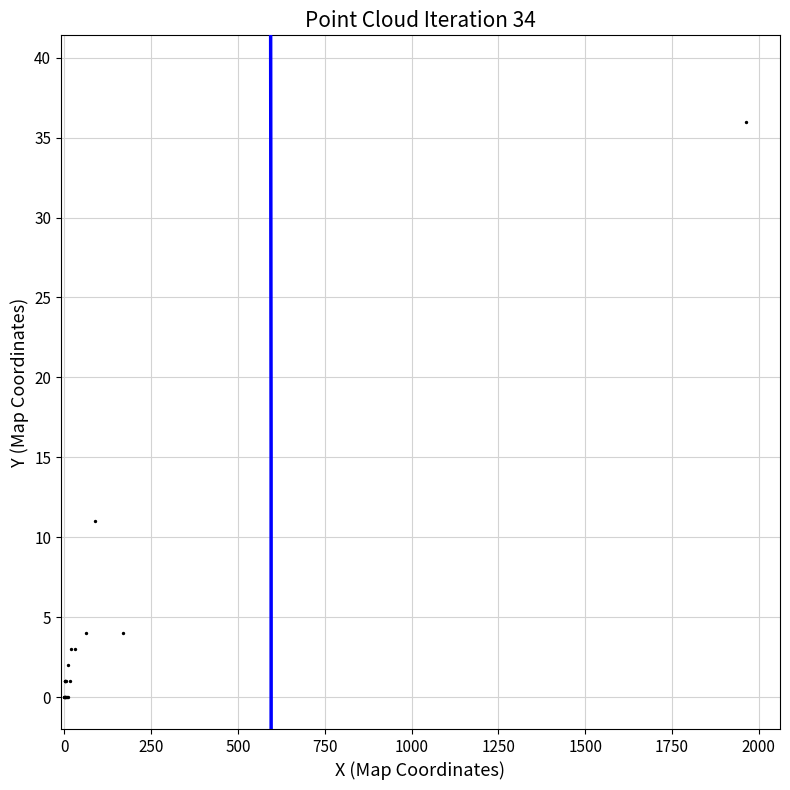

What Y value in the scatter plot is closest to 18?

11